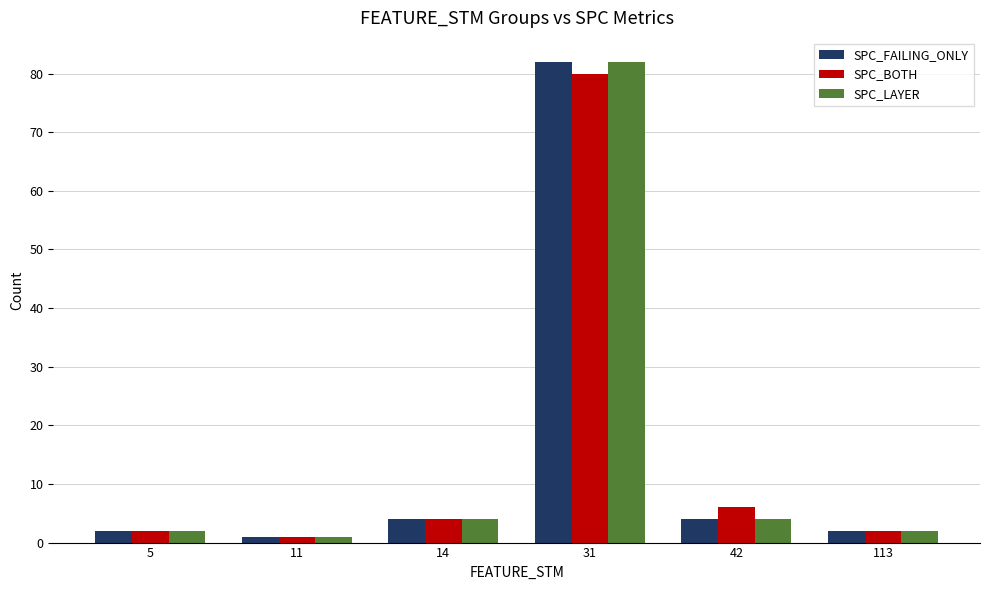

What is the difference between the SPC_BOTH values at 11 and 14?

3